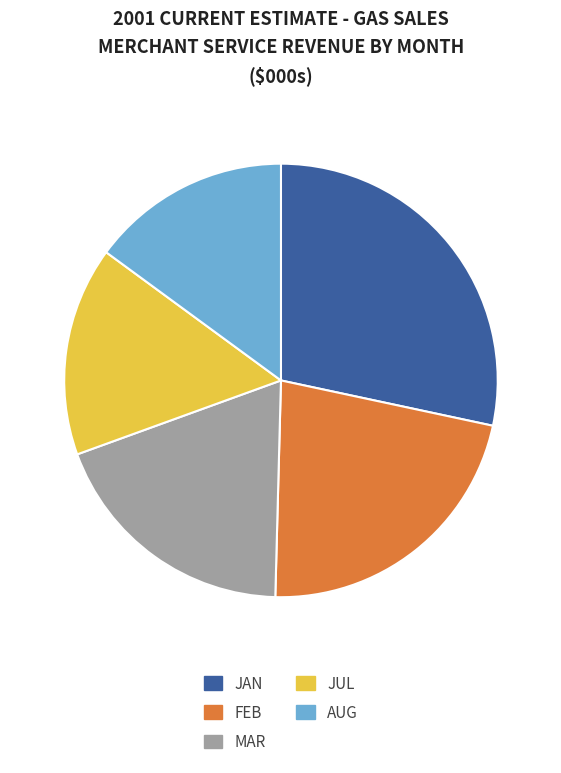

Count the number of slices in the pie.

5